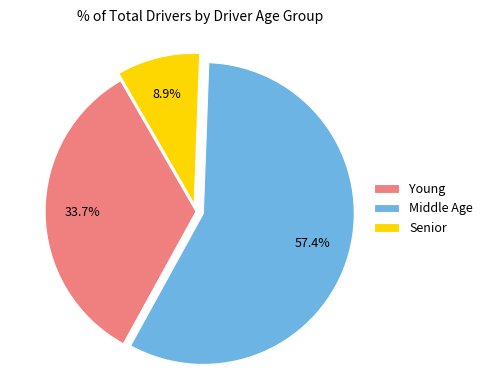

Rank the categories by value from lowest to highest.

Senior, Young, Middle Age